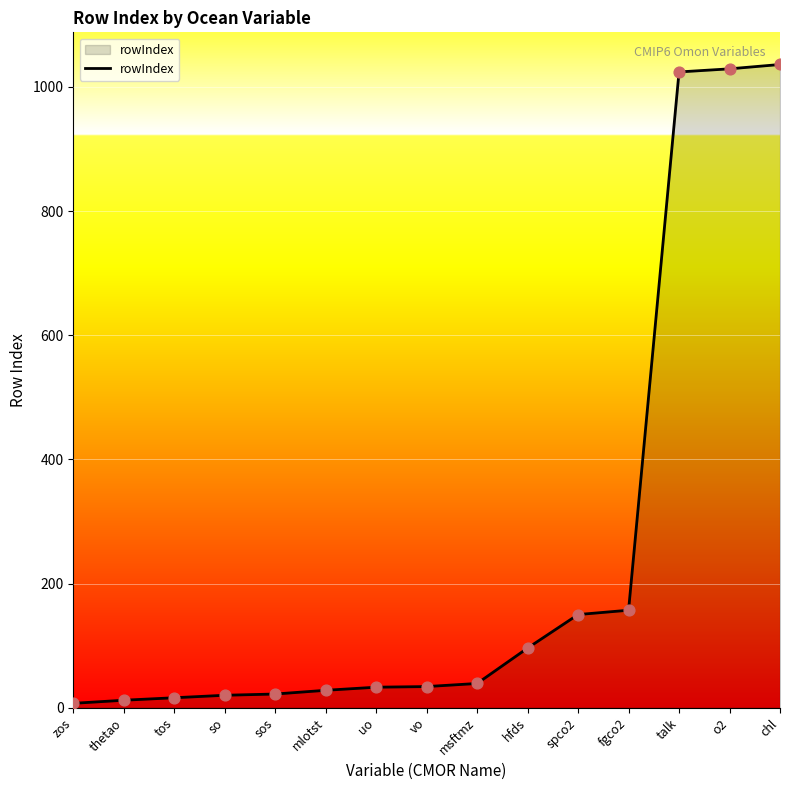

Which has a higher value, hfds or talk?

talk